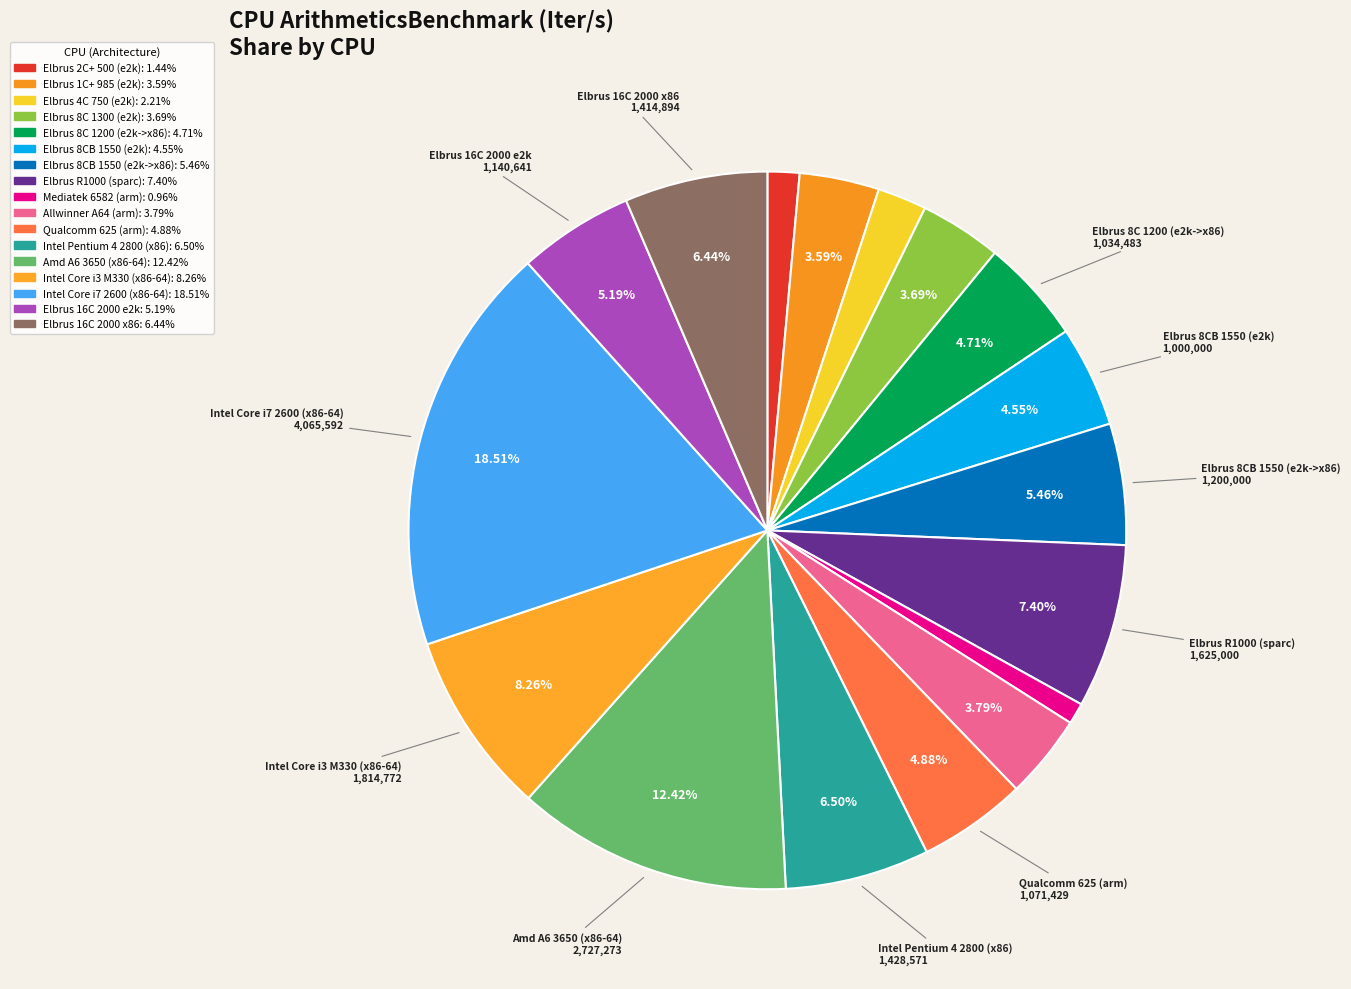

Count the number of slices in the pie.

17